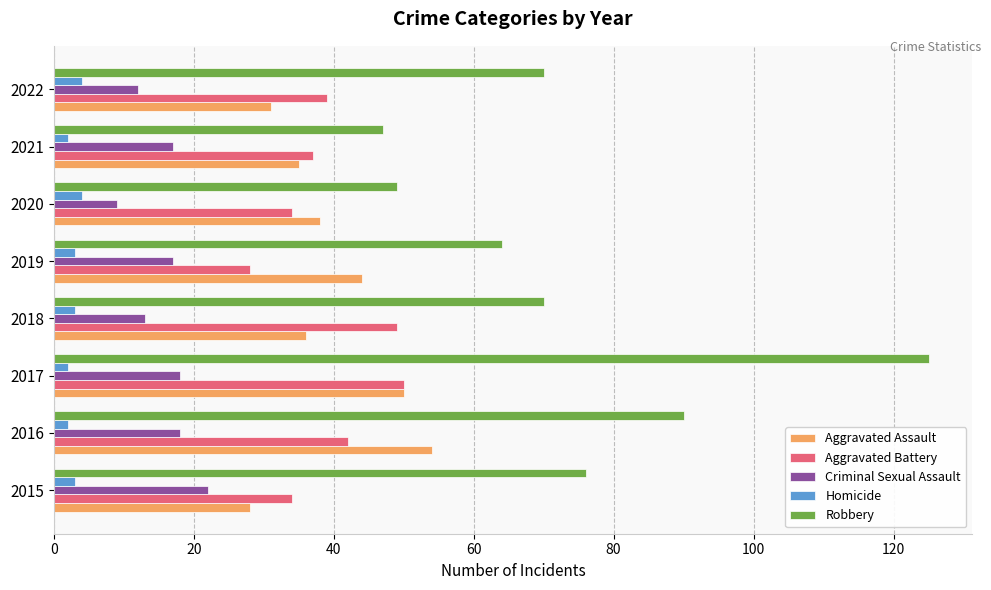

Between 2021 and 2022, which series saw the biggest shift?

Robbery